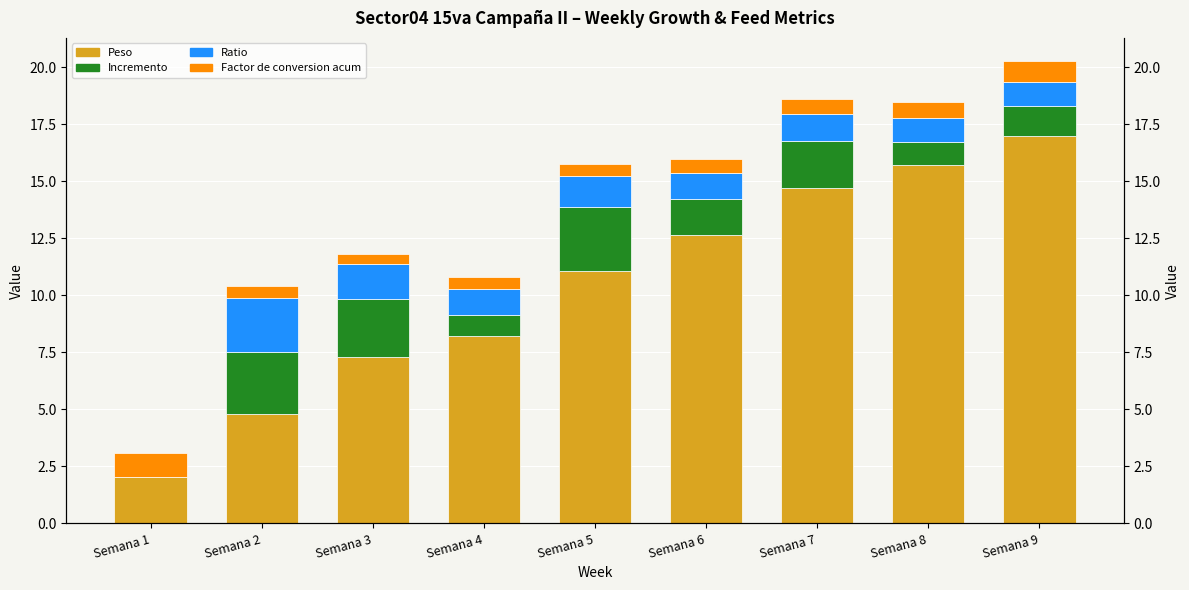

What is the sum of all Incremento values?

15.0